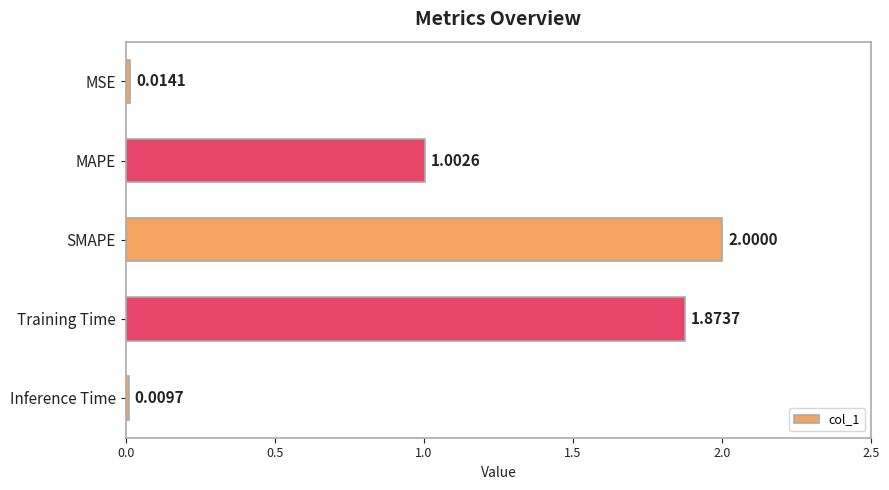

List the labels in order of value, largest first.

SMAPE, Training Time, MAPE, MSE, Inference Time